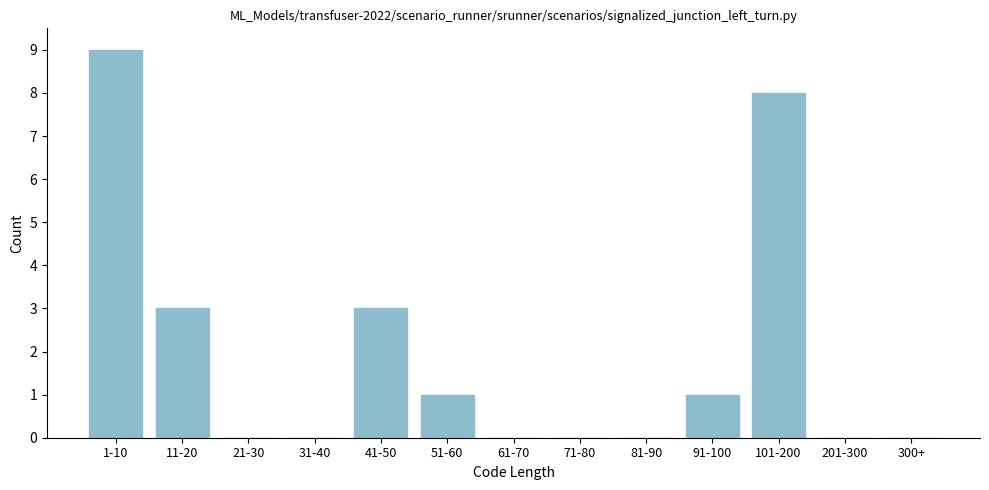

Reading left to right, what are all the values shown in this chart?

1-10=9	11-20=3	21-30=0	31-40=0	41-50=3	51-60=1	61-70=0	71-80=0	81-90=0	91-100=1	101-200=8	201-300=0	300+=0